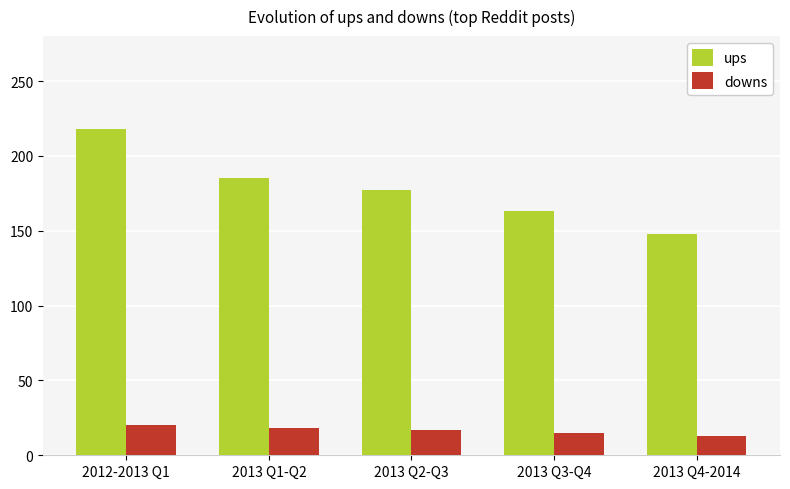

What is the lowest value of the downs series?

13